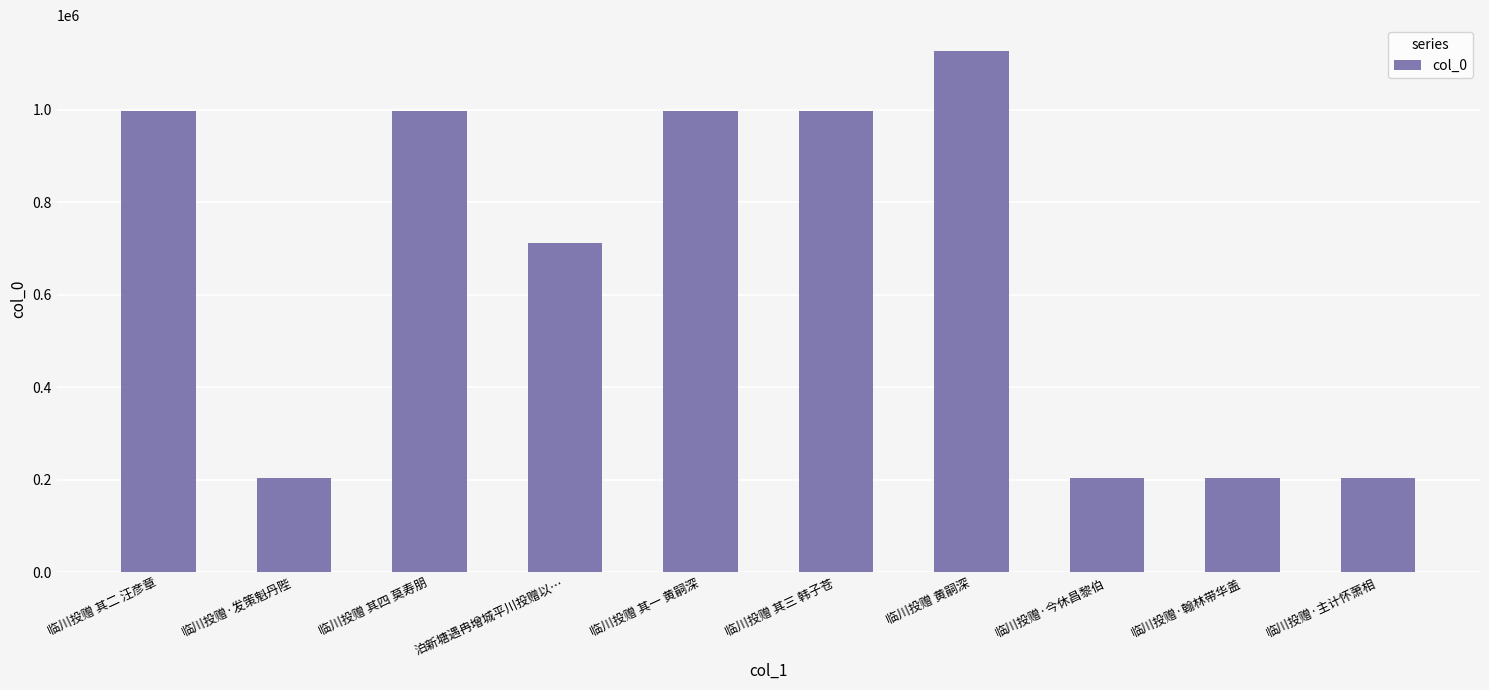

What is the label of the 2nd bar from the right?

临川投赠·翰林带华盖